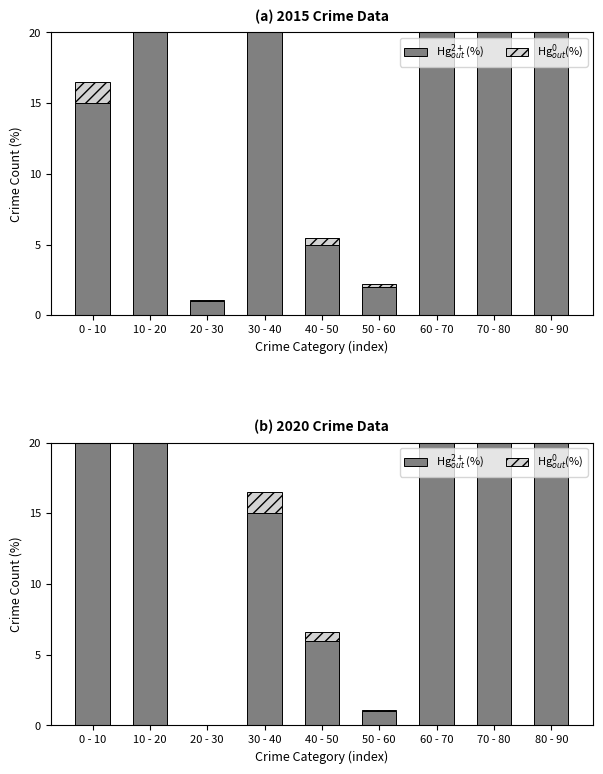

At how many categories does at least one series exceed 113?

1